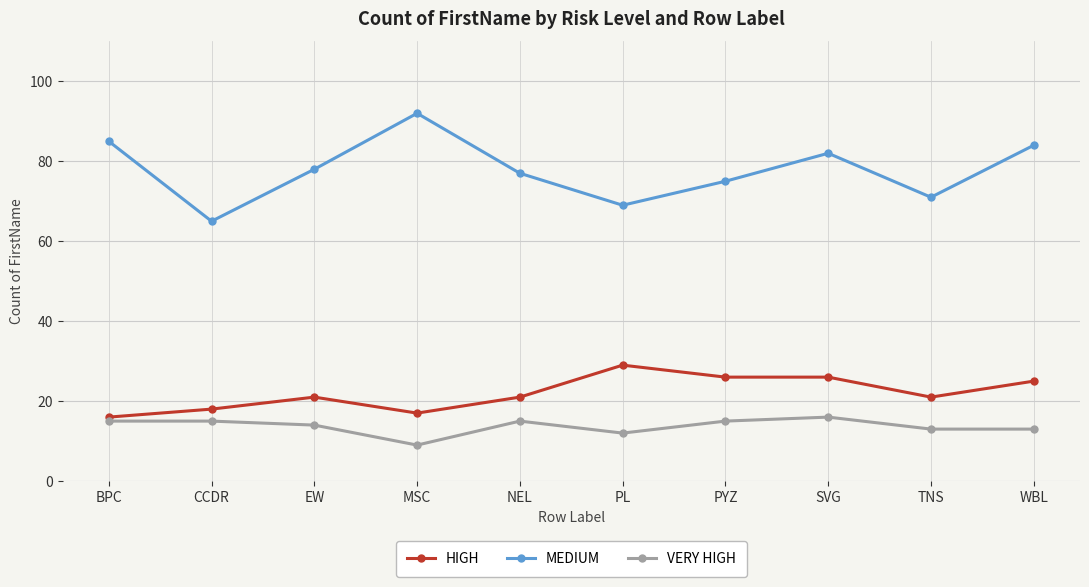

What is the spread (max minus min) of values at BPC?

70